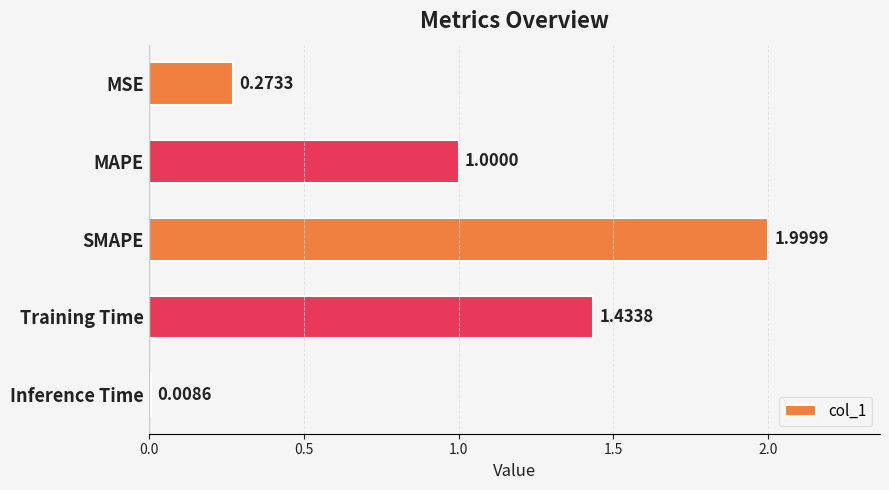

What is the label of the 4th bar from the bottom?

MAPE